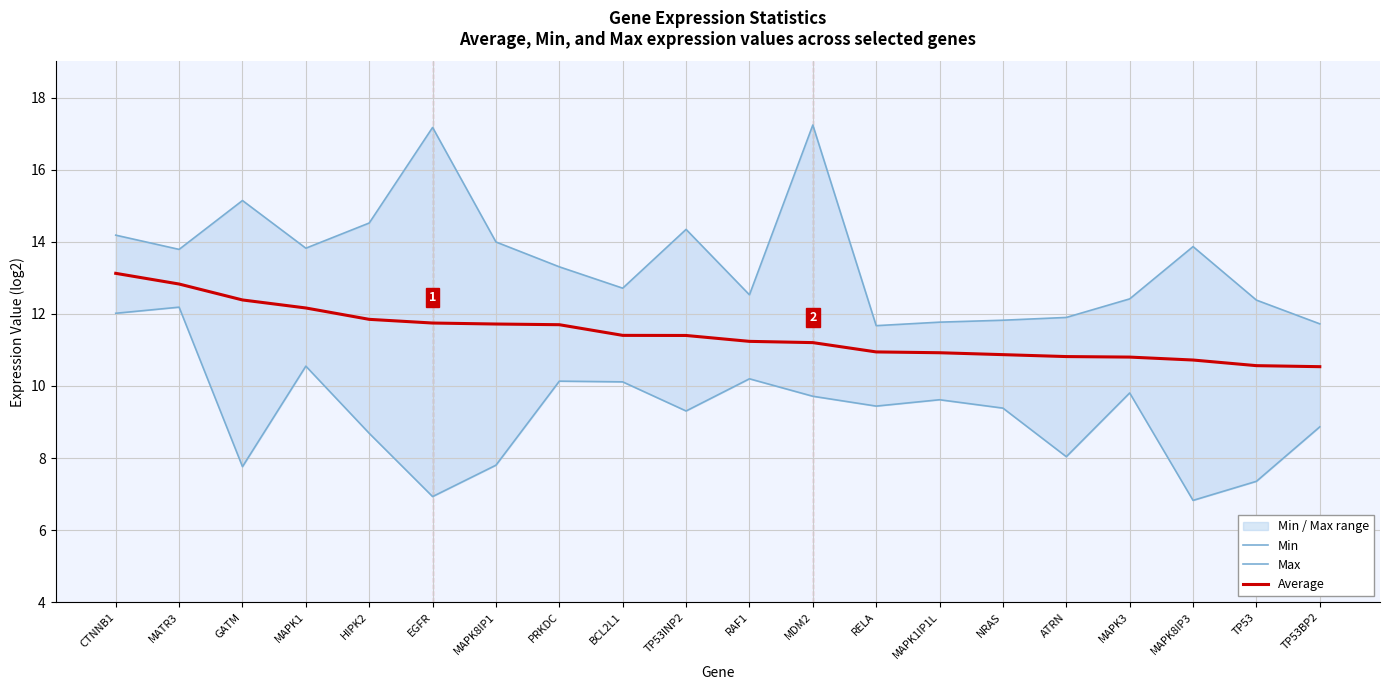

What is the difference between the highest and lowest values at GATM?

7.4